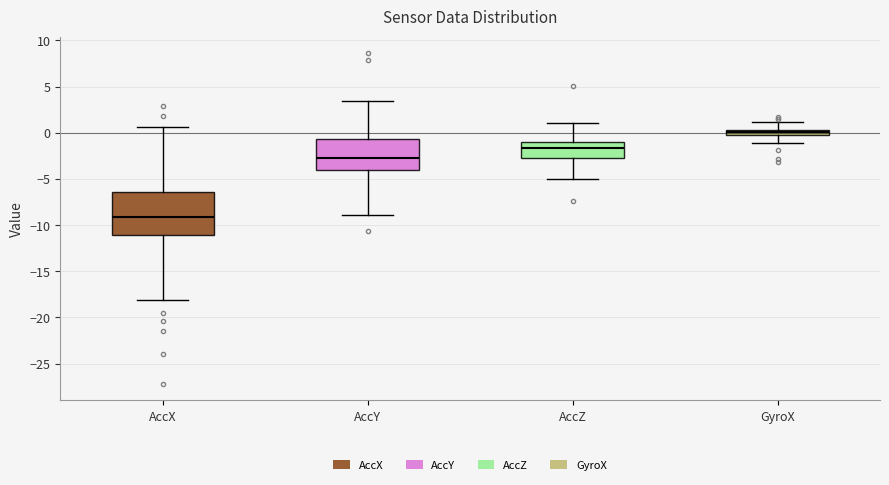

Which box has the highest median line?

GyroX